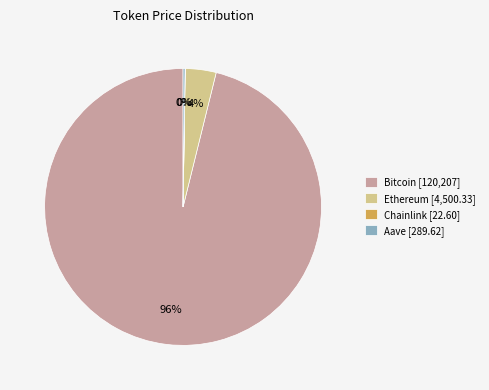

Is the sum of Bitcoin [120,207] and Ethereum [4,500.33] greater than half?

Yes